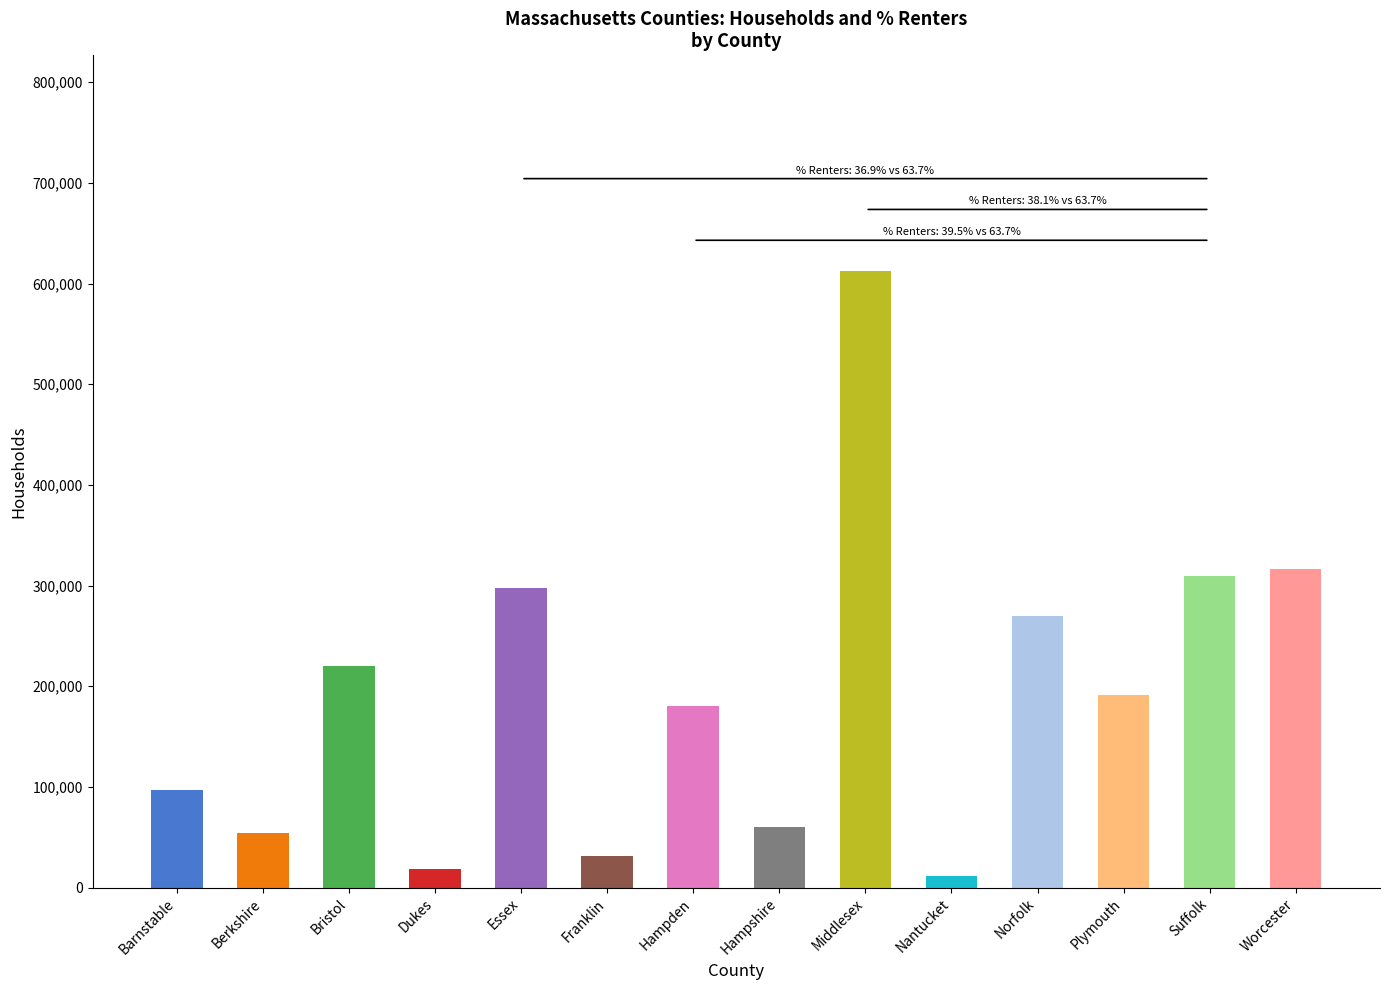

What is the change in value from Hampden to Norfolk?

+89747